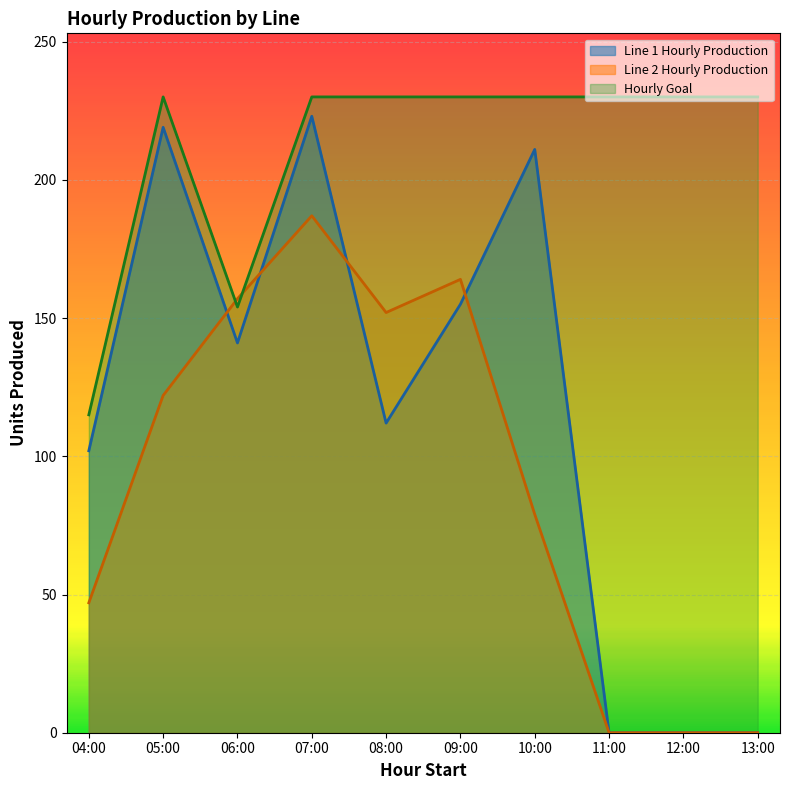

How many interior local peaks does the Line 2 Hourly Production series have?

2